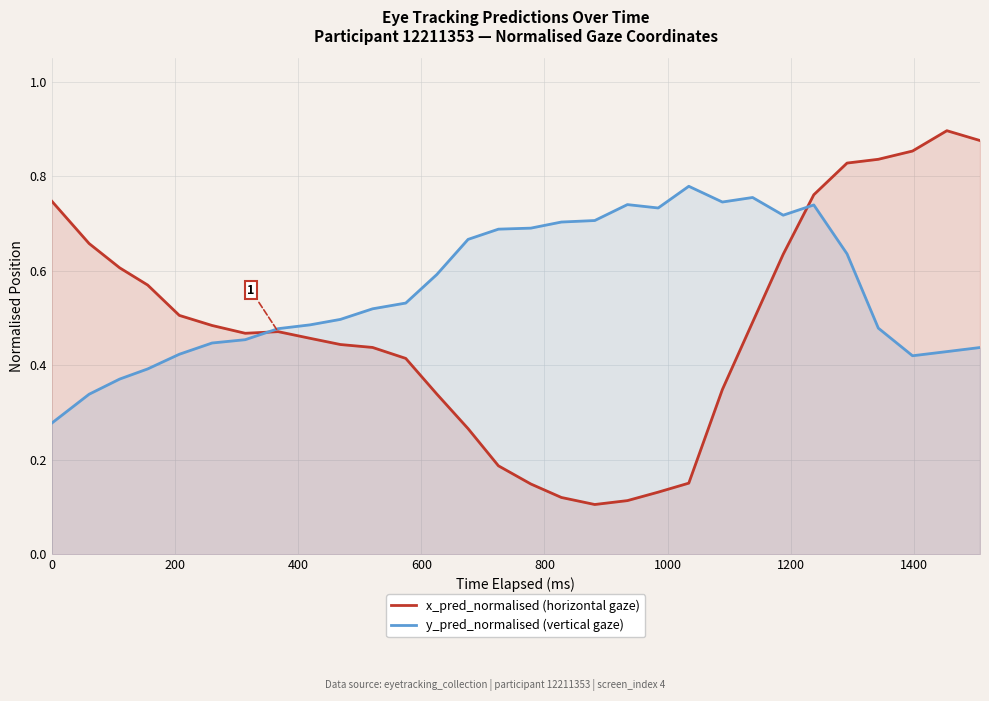

Does the chart display data point markers on the line(s)?

No